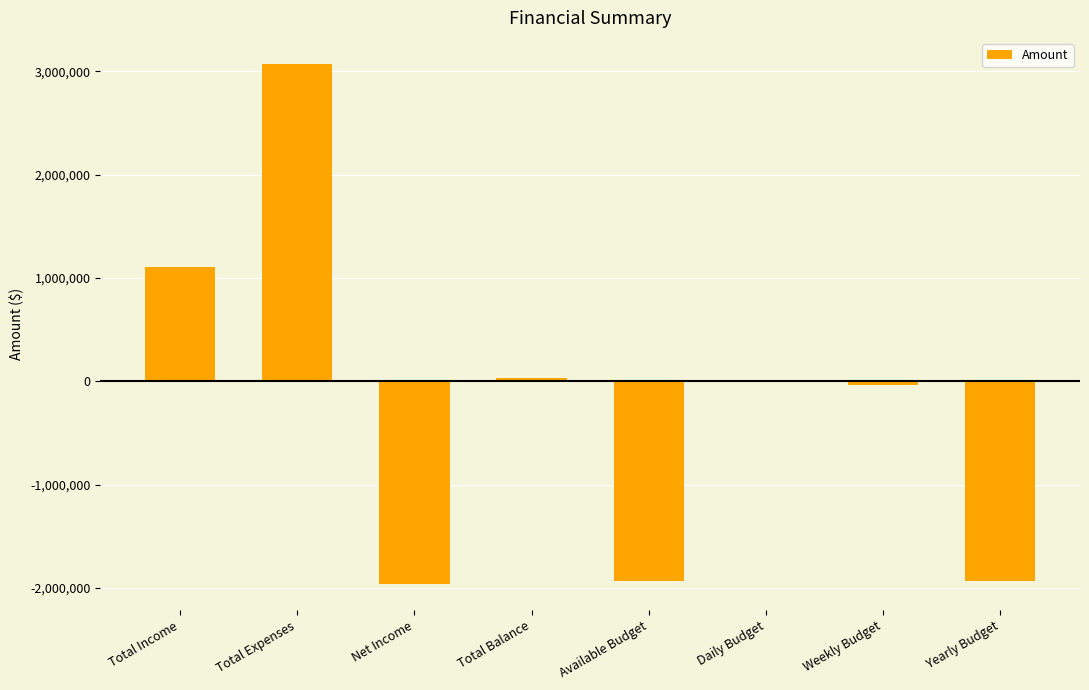

True or false: the data shows 5364992.2 at Total Expenses.

False